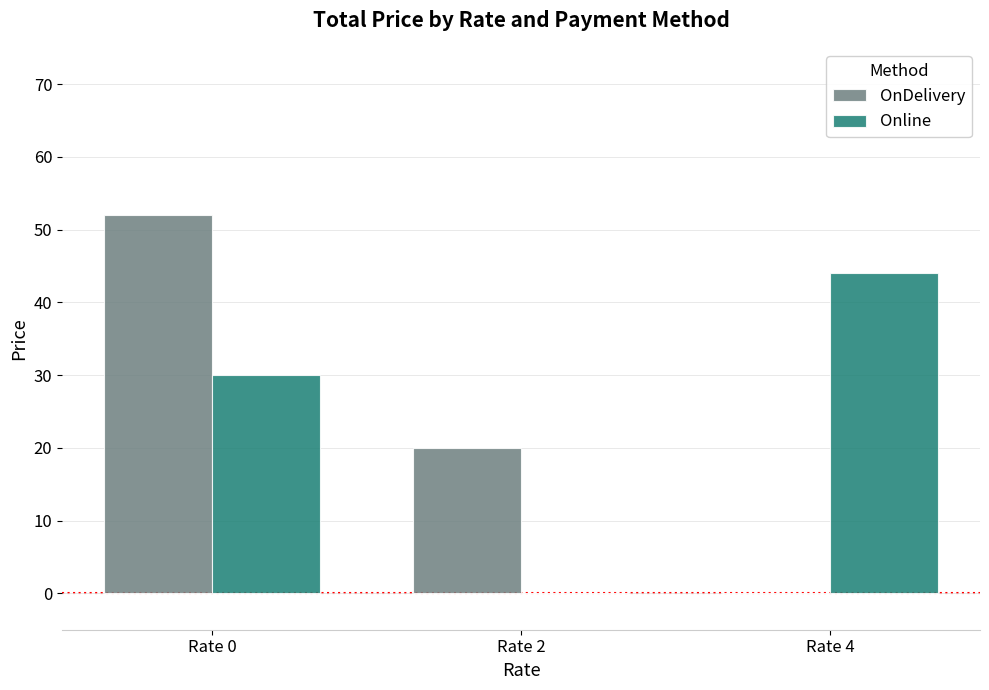

At which label does Online reach its peak?

Rate 4